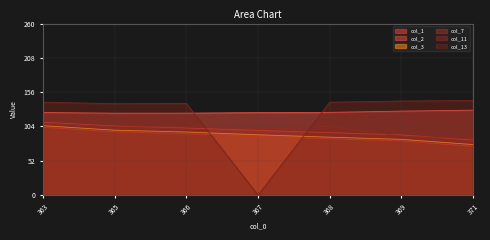

Which series ends up on top after the final intersection of col_13 and col_7?

col_13